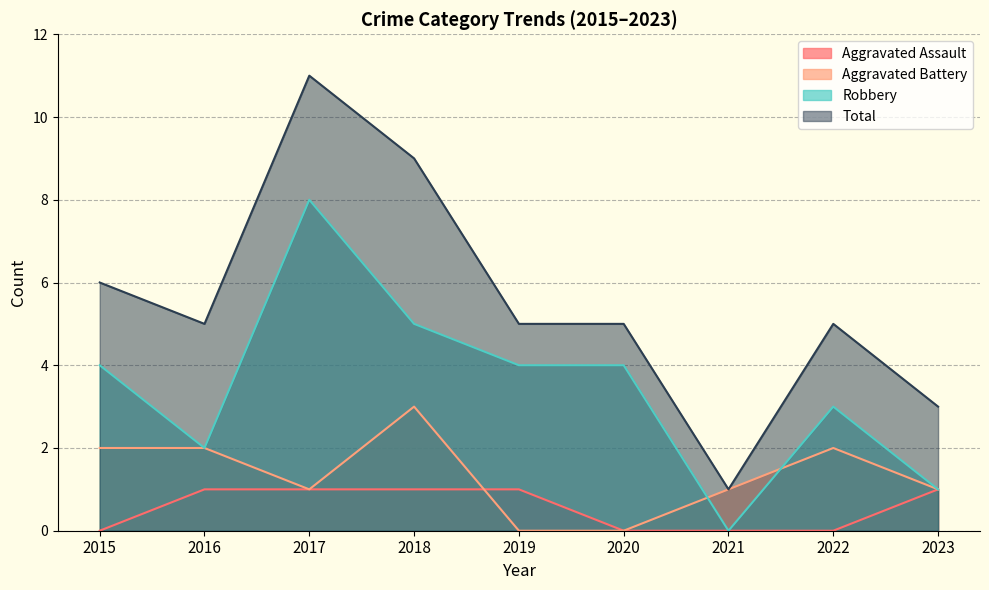

Reading left to right, transcribe all the data shown in this chart.

Aggravated Assault: 0	1	1	1	1	0	0	0	1
Aggravated Battery: 2	2	1	3	0	0	1	2	1
Robbery: 4	2	8	5	4	4	0	3	1
Total: 6	5	11	9	5	5	1	5	3